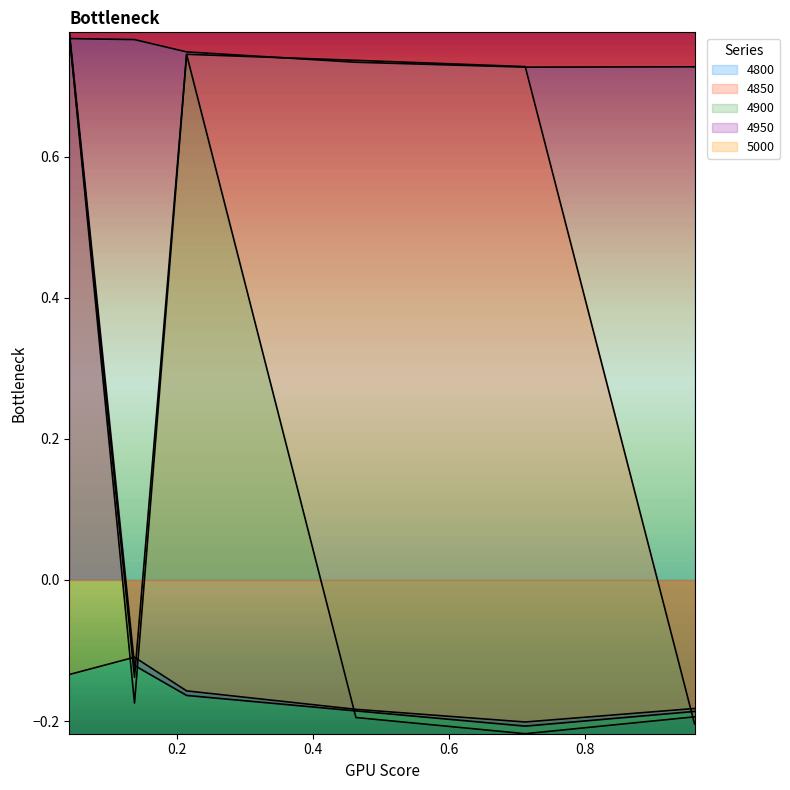

What is the sum of all 4950 values?

-0.1